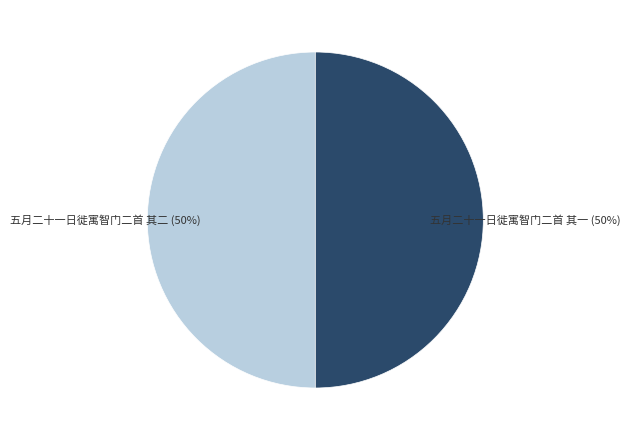

To the nearest percent, what is the average slice percentage?

50%